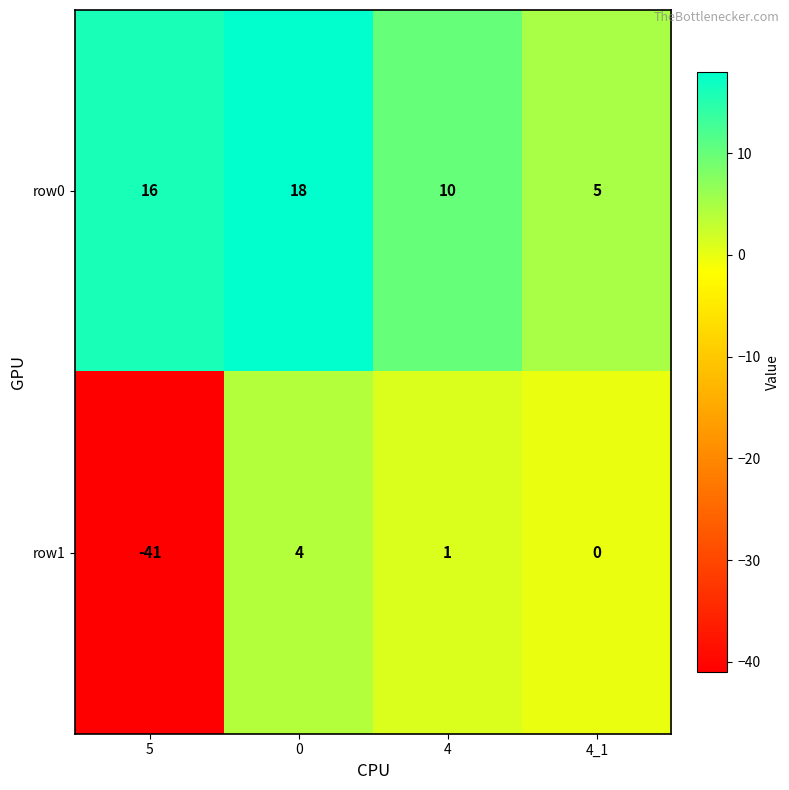

What is the total value across all series at 4_1?

5